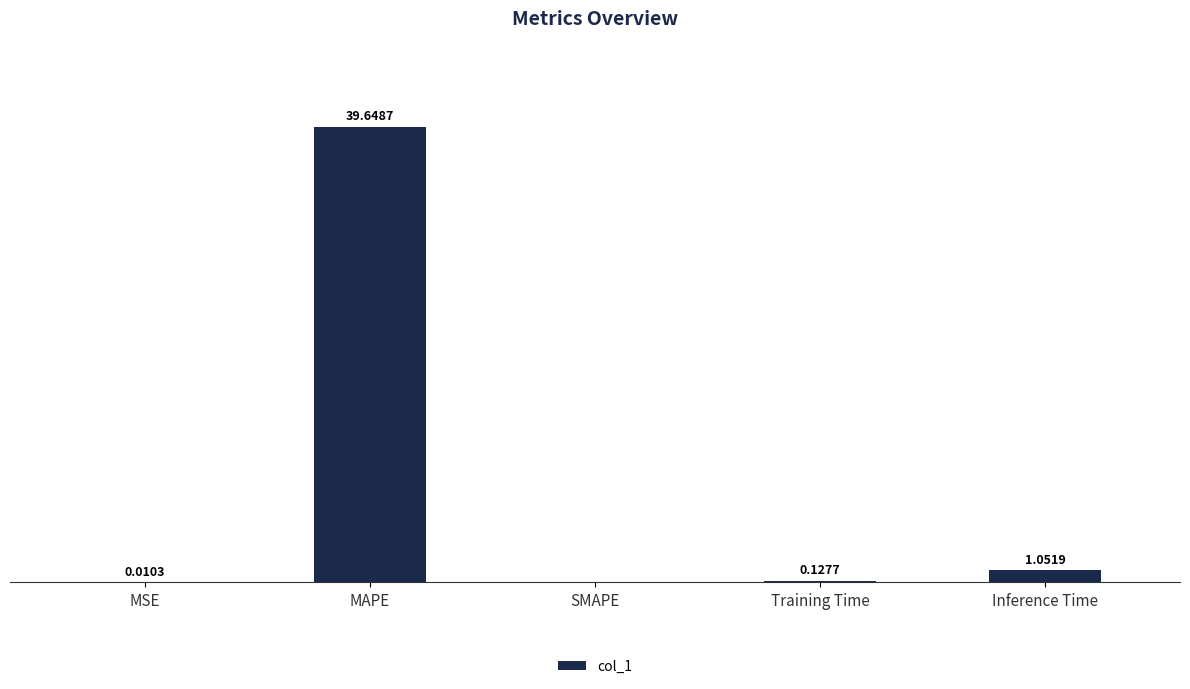

What is the sum of all values?

40.8